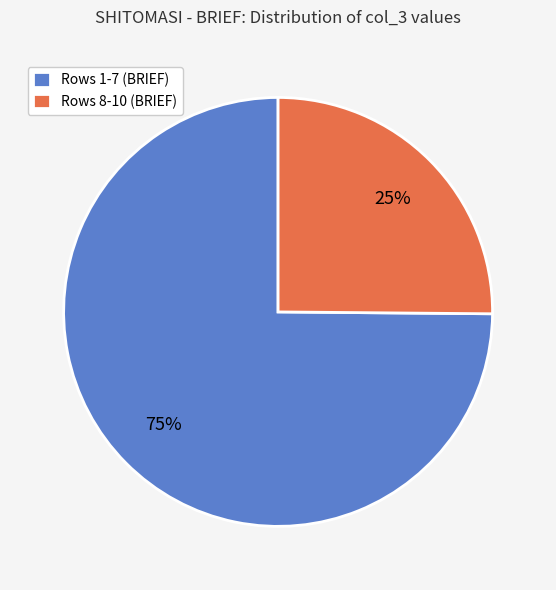

Is Rows 1-7 (BRIEF) the majority of the pie?

Yes